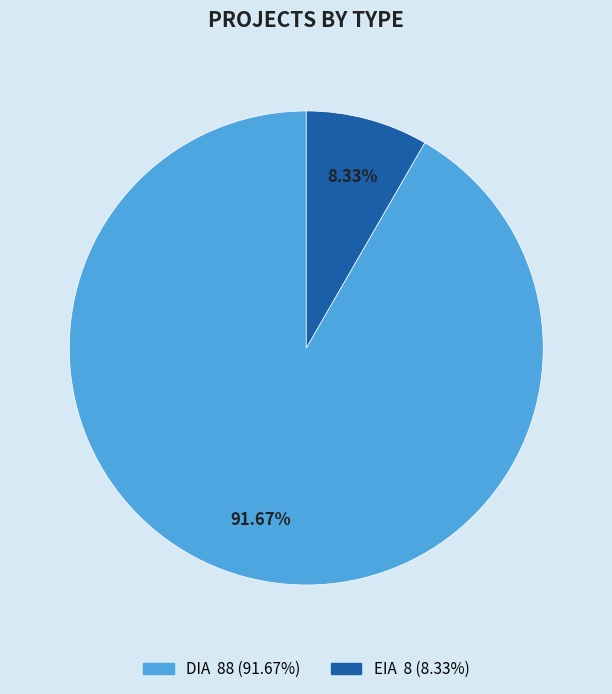

True or false: DIA accounts for 92% of the total.

True